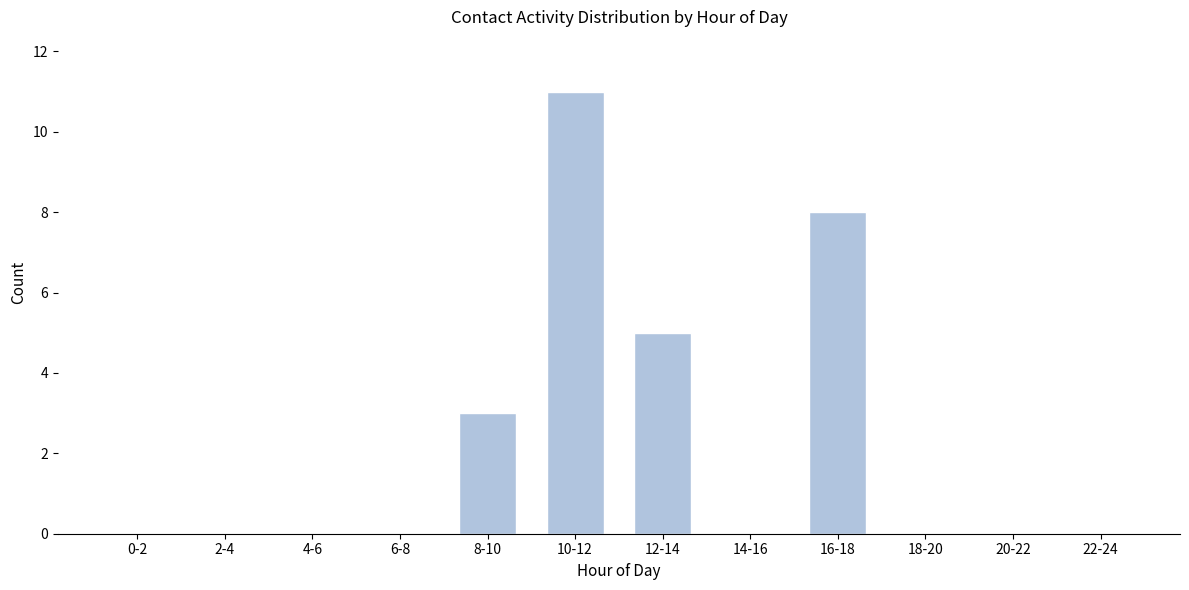

Reading left to right, transcribe all the data shown in this chart.

0-2=0	2-4=0	4-6=0	6-8=0	8-10=3	10-12=11	12-14=5	14-16=0	16-18=8	18-20=0	20-22=0	22-24=0